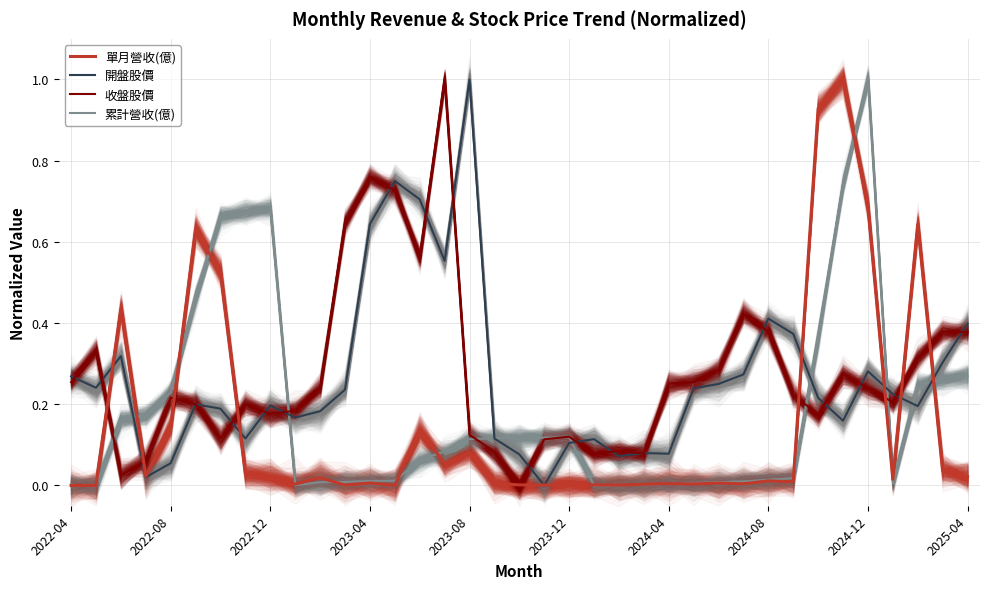

What is the difference between the second highest and second lowest values in the 收盤股價 series?

0.7